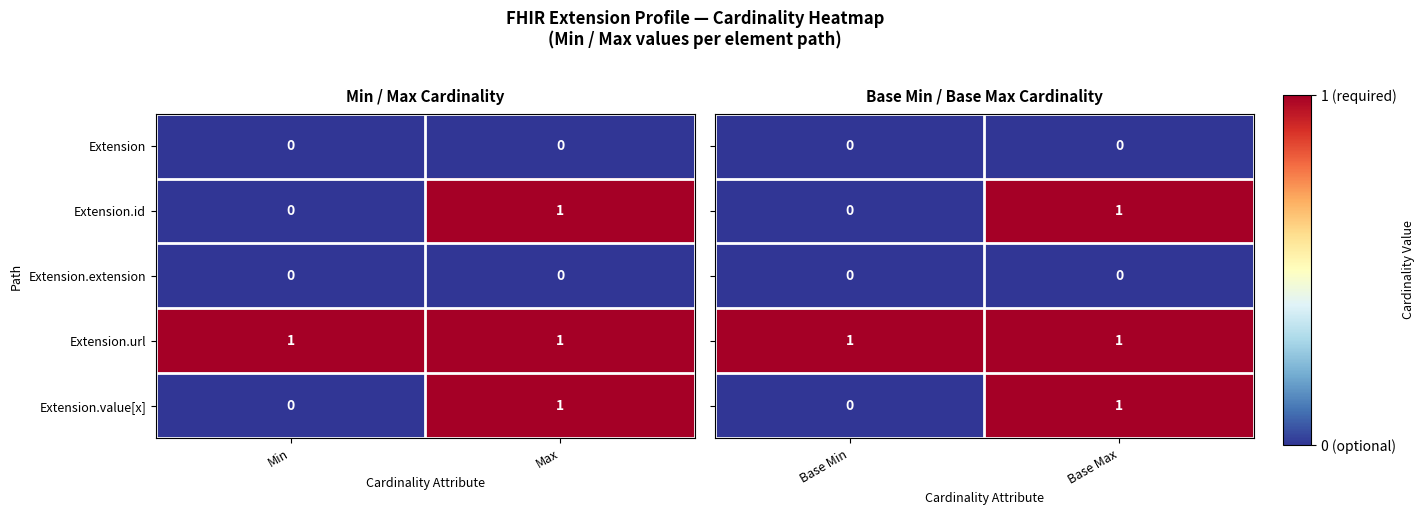

At which label is Extension.value[x] closest to 0?

Min